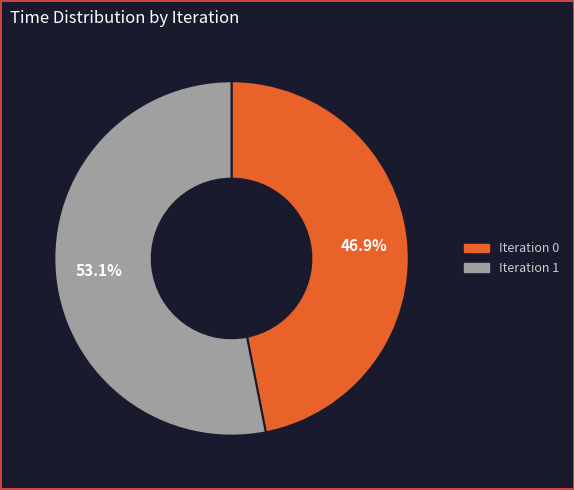

Is there any slice that represents more than half of the pie?

Yes